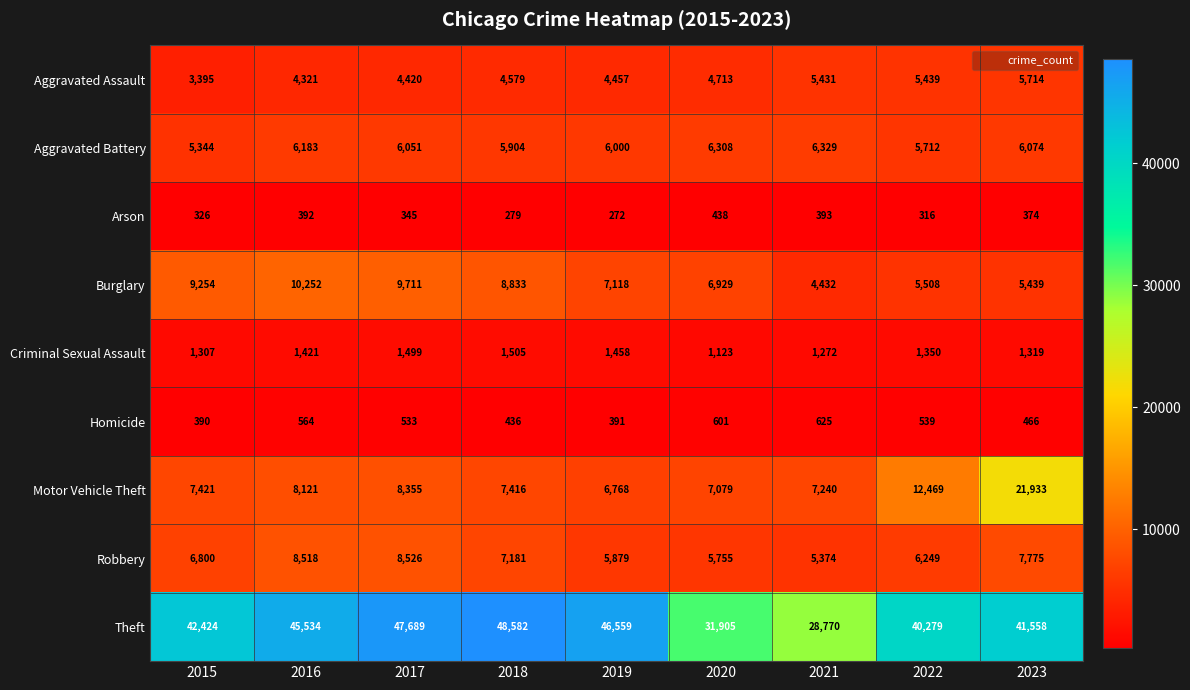

What is the smallest value displayed?

272